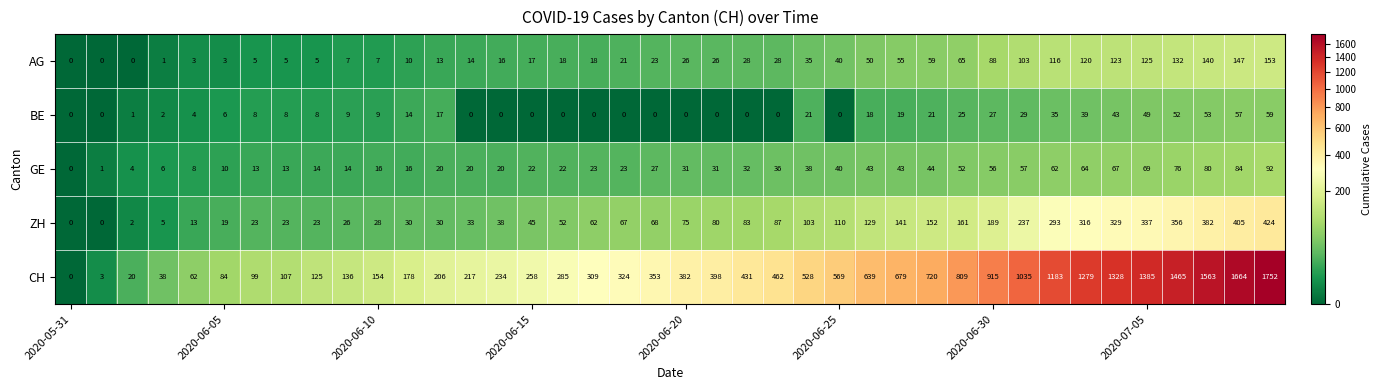

Which series has the widest spread of values?

CH